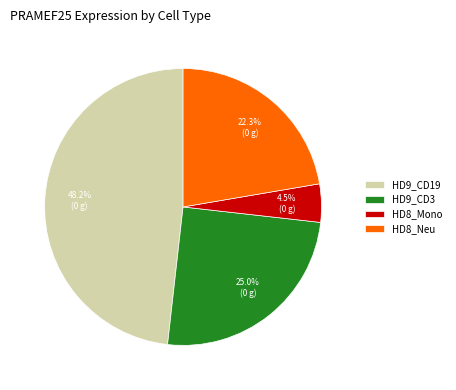

How many slices are in this pie chart?

4